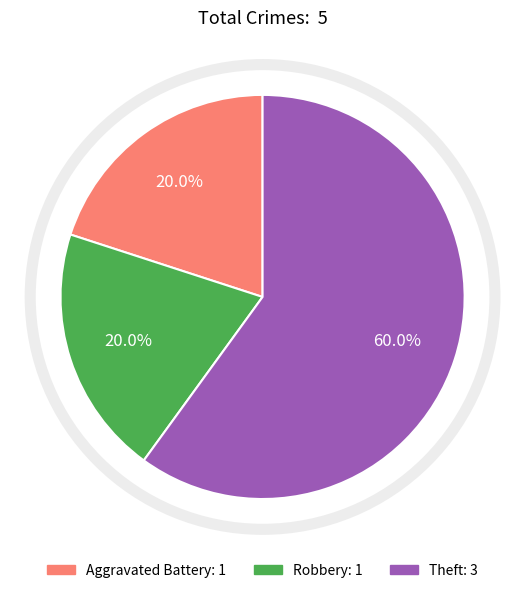

Does any single category account for the majority?

Yes